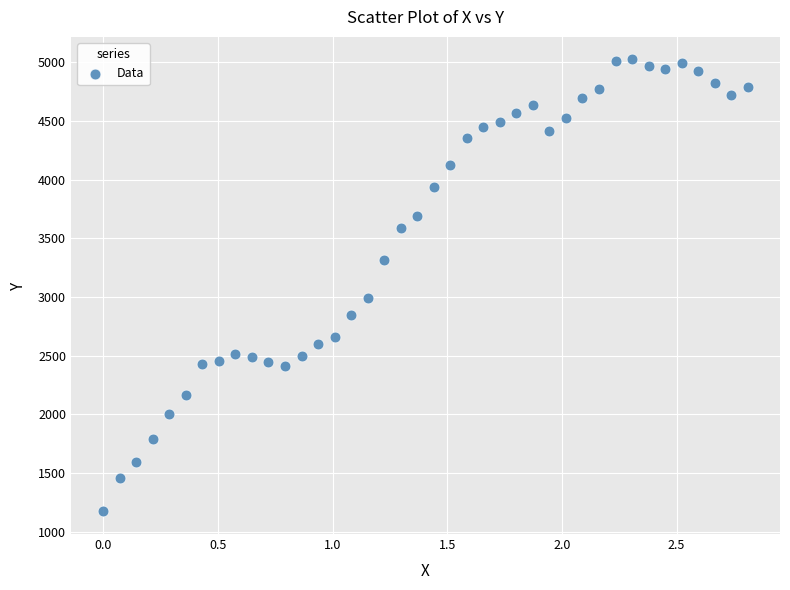

What Y value in the scatter plot is closest to 3098?

2989.7